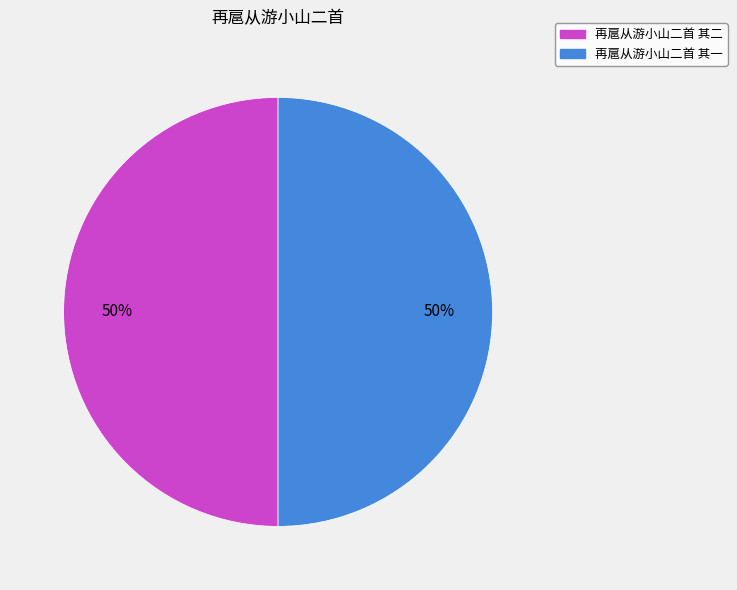

To the nearest percent, what is the combined percentage of 再扈从游小山二首 其一 and 再扈从游小山二首 其二?

100%